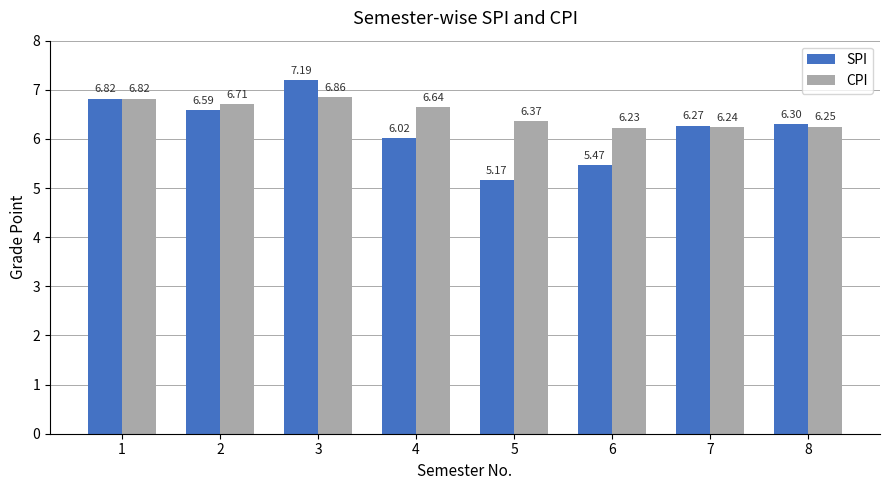

At which category is the sum across all series the highest?

3